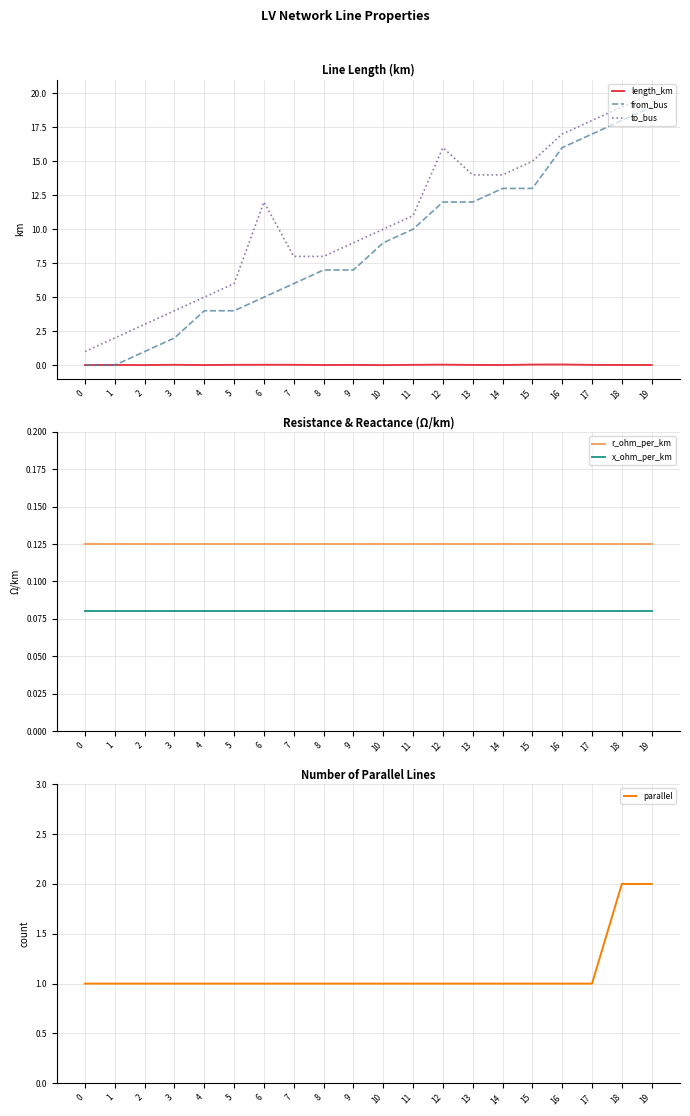

Which series has the widest spread of values?

from_bus